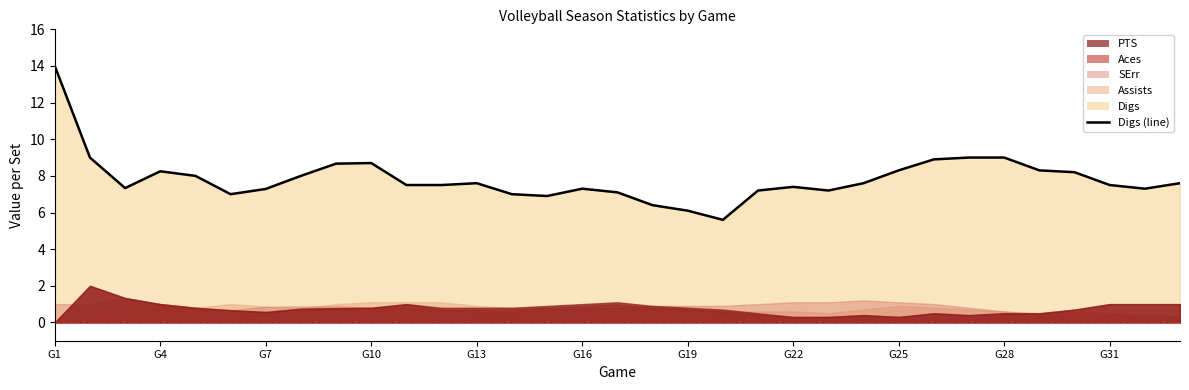

At which label does the data first exceed 7?

G1